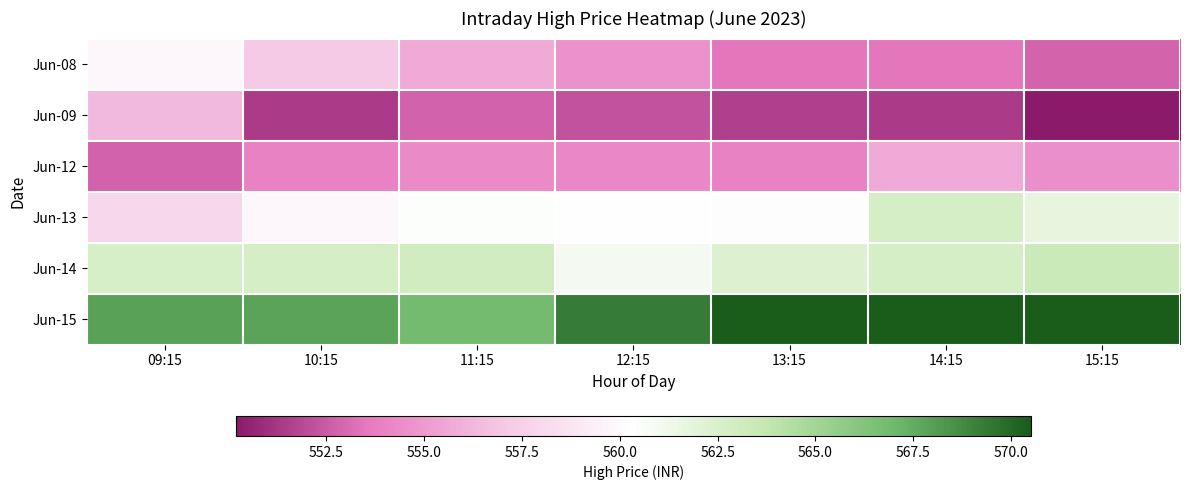

What is the maximum value shown in the chart?

570.5